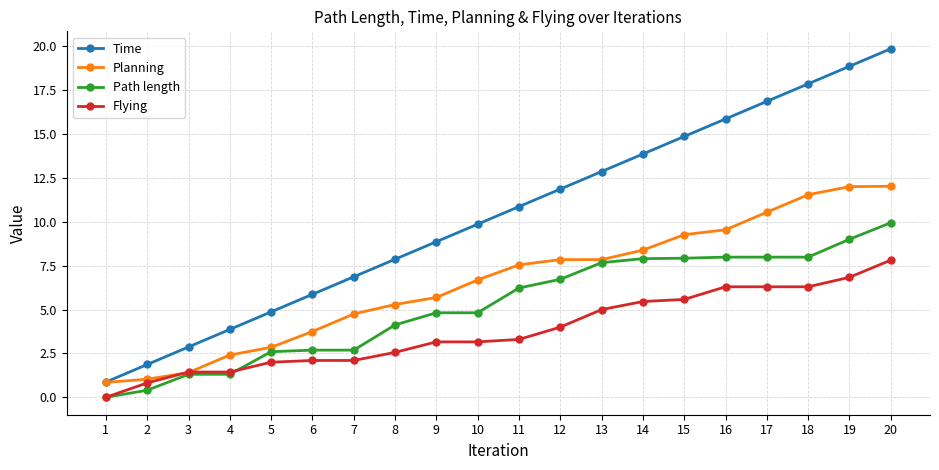

What is the sum of the Path length values at 7 and 17?

10.7